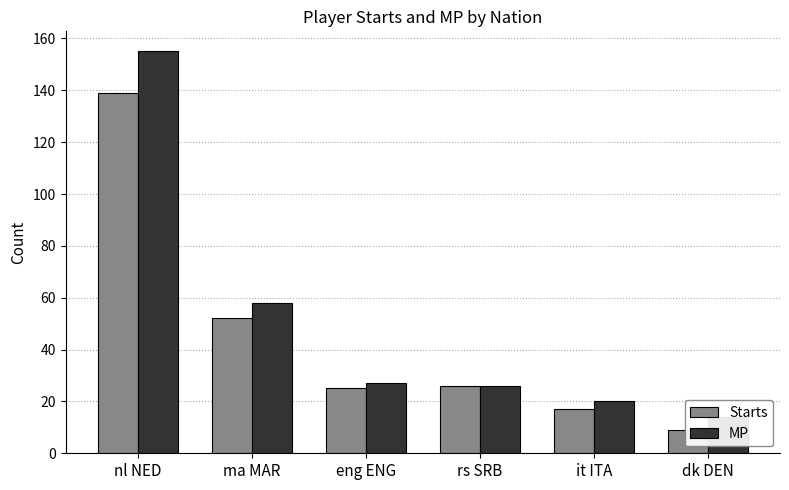

At how many categories does at least one series exceed 126?

1